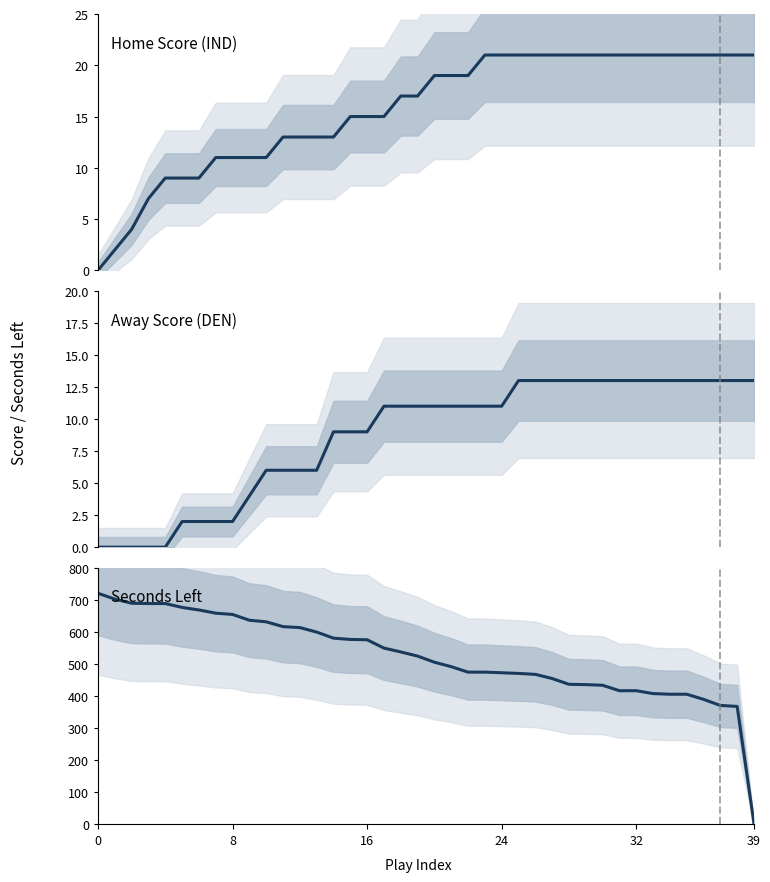

The Home Score (IND) series shows 37 at 38. True or false?

False